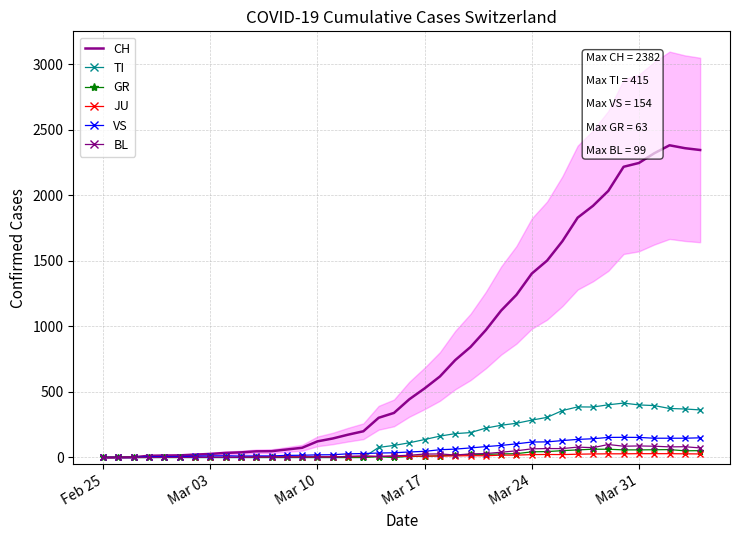

Which label corresponds to the smallest value in the chart?

Feb 25